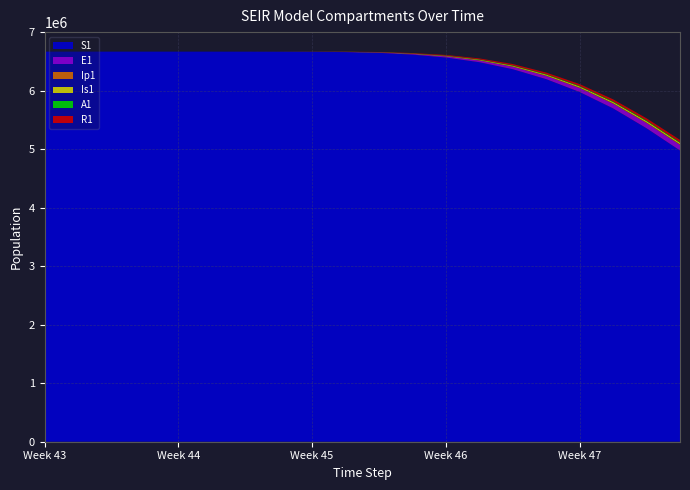

Reading left to right, what are all the values shown in this chart?

S1: 0=6671082.0	5=6671080.0	10=6671075.0	15=6671060.8	20=6671020.0	25=6670902.8	30=6670566.8	35=6669603.1	40=6667646.1	45=6663000.0	50=6650000.0	55=6620000.0	60=6570000.0	65=6490000.0	70=6370000.0	75=6200000.0	80=5980000.0	85=5700000.0	90=5360000.0	95=4980000.0
E1: 0=0.0	5=1.1	10=3.3	15=9.5	20=27.3	25=78.3	30=224.6	35=644.2	40=1496.2	45=3200.0	50=6500.0	55=12000.0	60=20000.0	65=30000.0	70=42000.0	75=55000.0	80=68000.0	85=80000.0	90=90000.0	95=97000.0
Ip1: 0=0.0	5=0.2	10=0.5	15=1.5	20=4.3	25=12.2	30=35.0	35=100.3	40=233.0	45=500.0	50=980.0	55=1800.0	60=3000.0	65=4500.0	70=6000.0	75=7500.0	80=8800.0	85=9800.0	90=10500.0	95=11000.0
Is1: 0=1.0	5=0.6	10=1.3	15=3.4	20=9.8	25=28.2	30=80.8	35=231.7	40=538.2	45=1150.0	50=2200.0	55=4000.0	60=6500.0	65=9500.0	70=12500.0	75=15500.0	80=18000.0	85=20000.0	90=21500.0	95=22500.0
A1: 0=0.0	5=0.2	10=0.6	15=1.9	20=5.3	25=15.3	30=43.9	35=126.0	40=292.8	45=620.0	50=1200.0	55=2200.0	60=3600.0	65=5200.0	70=6800.0	75=8400.0	80=9800.0	85=10900.0	90=11700.0	95=12200.0
R1: 0=0.0	5=0.9	10=2.2	15=5.9	20=16.3	25=46.2	30=131.9	35=377.6	40=876.7	45=1850.0	50=3600.0	55=6600.0	60=11000.0	65=16000.0	70=21500.0	75=26500.0	80=31000.0	85=34500.0	90=37000.0	95=38500.0